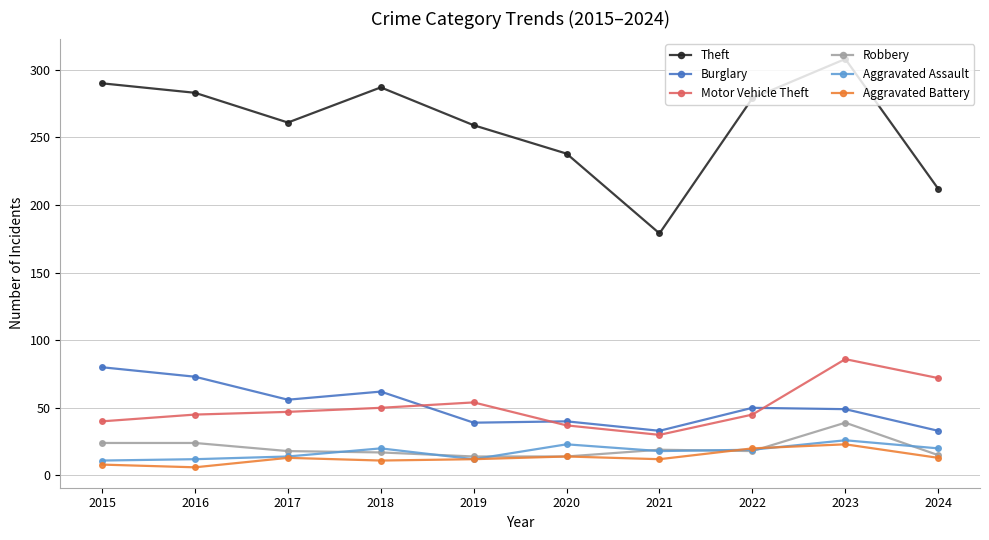

What is the sum of the Aggravated Battery values at 2021 and 2017?

25